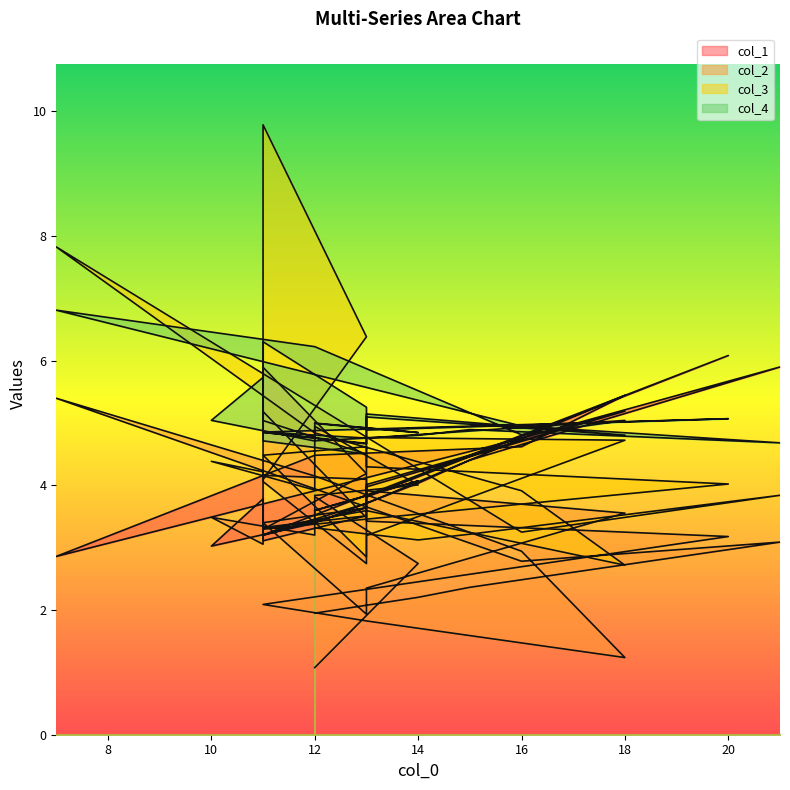

True or false: col_2 has a value of 4.2 at 13.

True